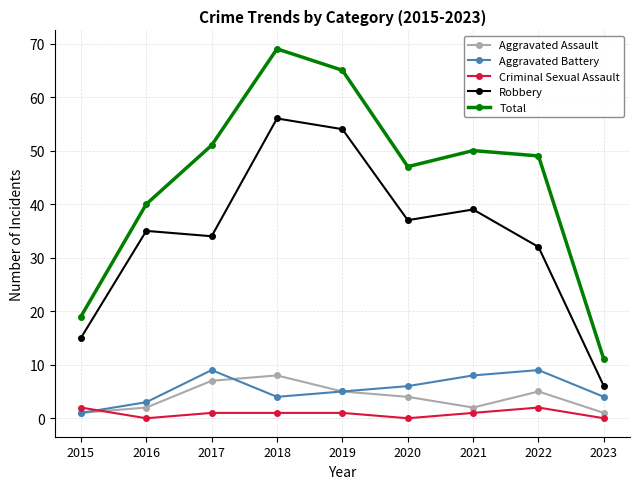

What are all the series names shown in the legend?

Aggravated Assault, Aggravated Battery, Criminal Sexual Assault, Robbery, Total